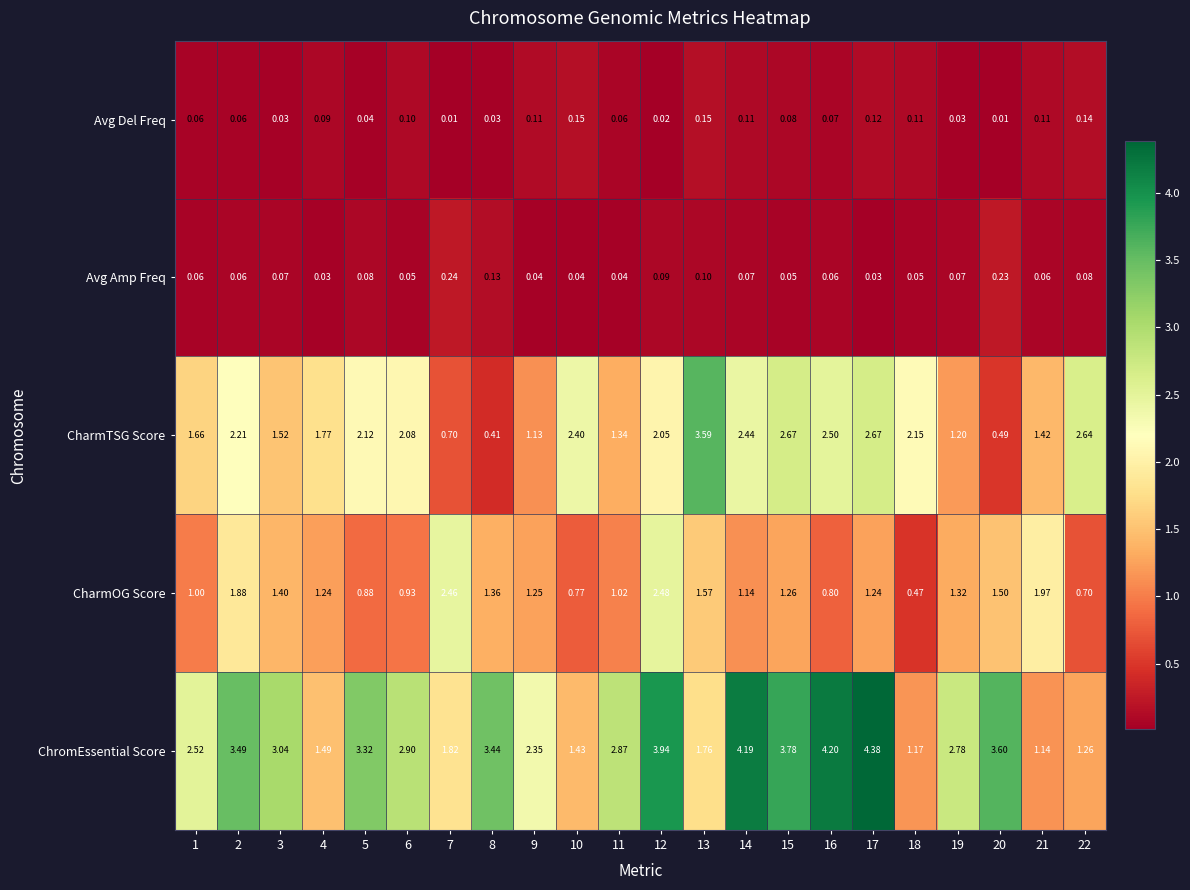

Which series changed the most between 3 and 14?

ChromEssential Score